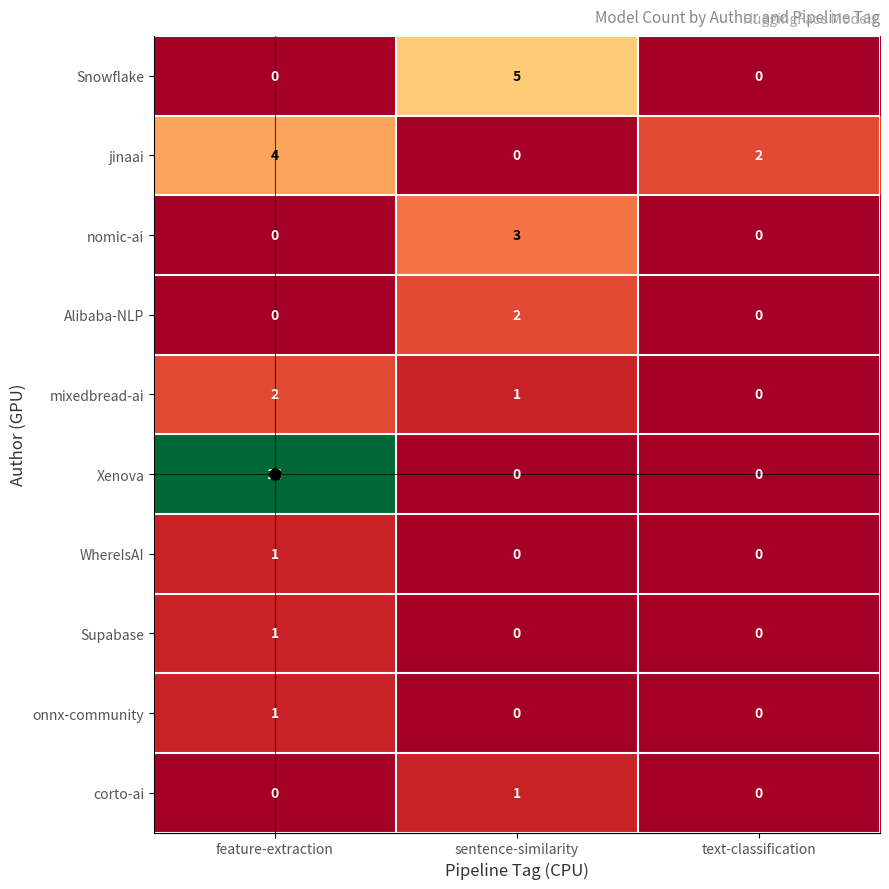

The jinaai series shows 4 at feature-extraction. True or false?

True